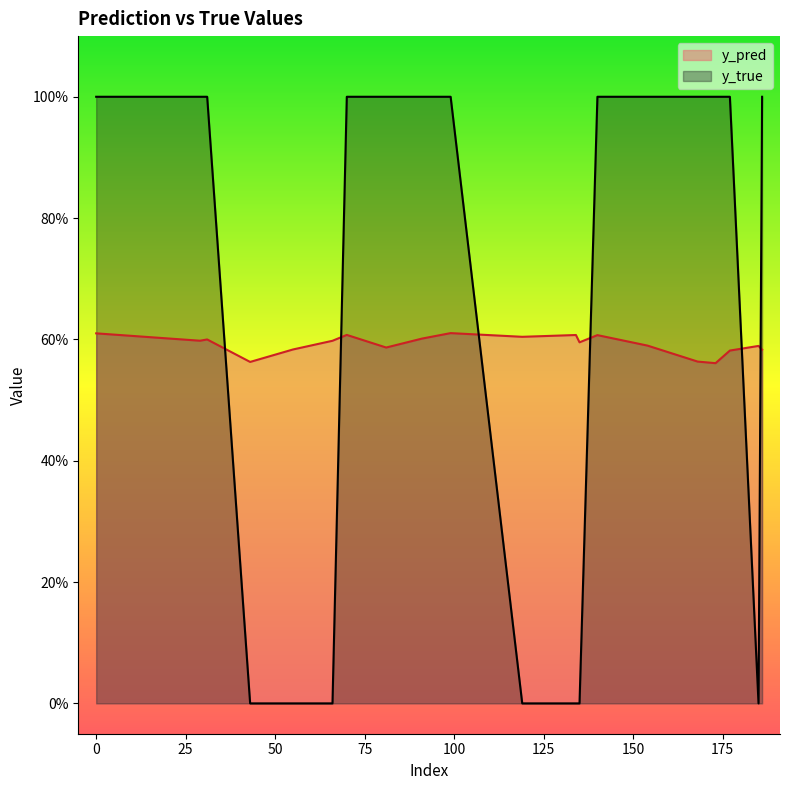

Which series has the widest spread of values?

y_true